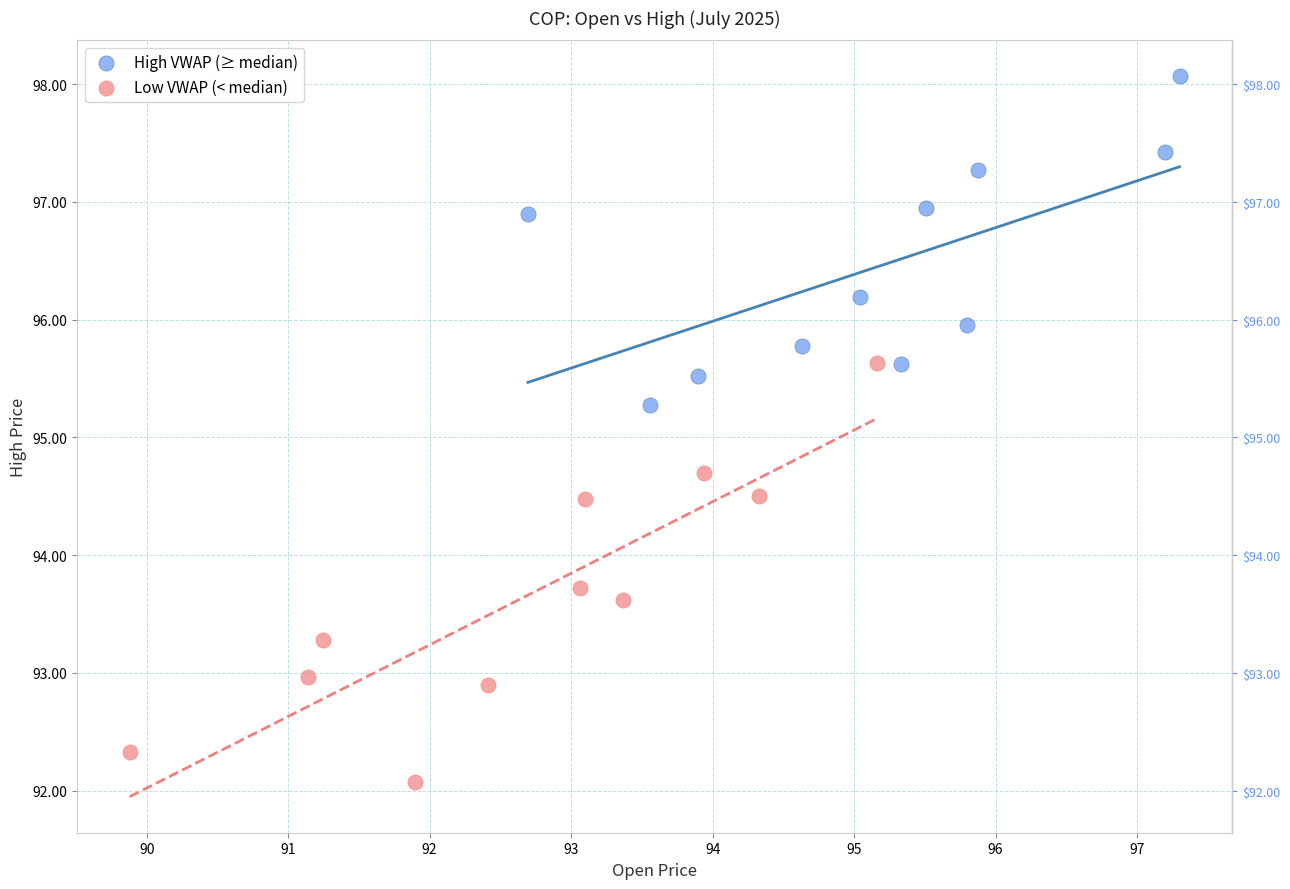

Which series reaches the maximum Y coordinate?

High VWAP (≥ median)